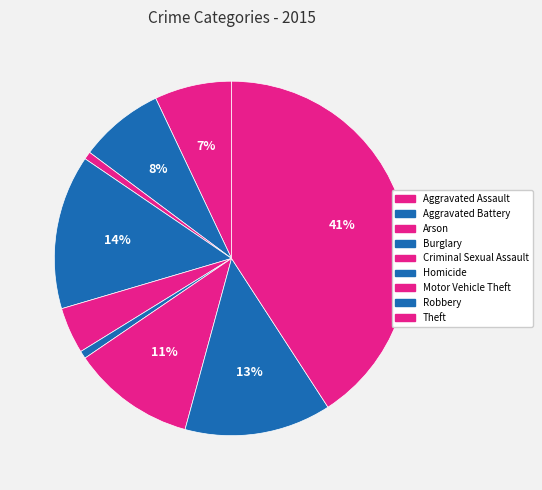

What percentage is NOT represented by Arson?

99.3%